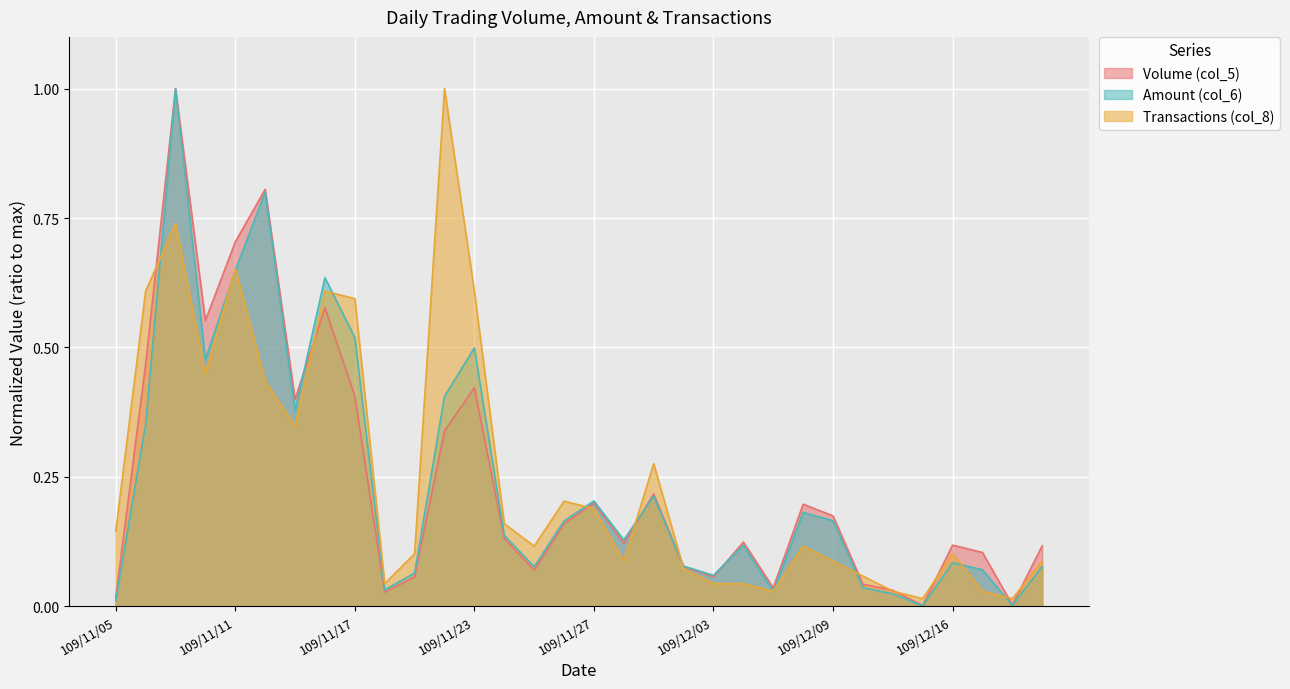

What are all the series names shown in the legend?

Volume (col_5), Amount (col_6), Transactions (col_8)